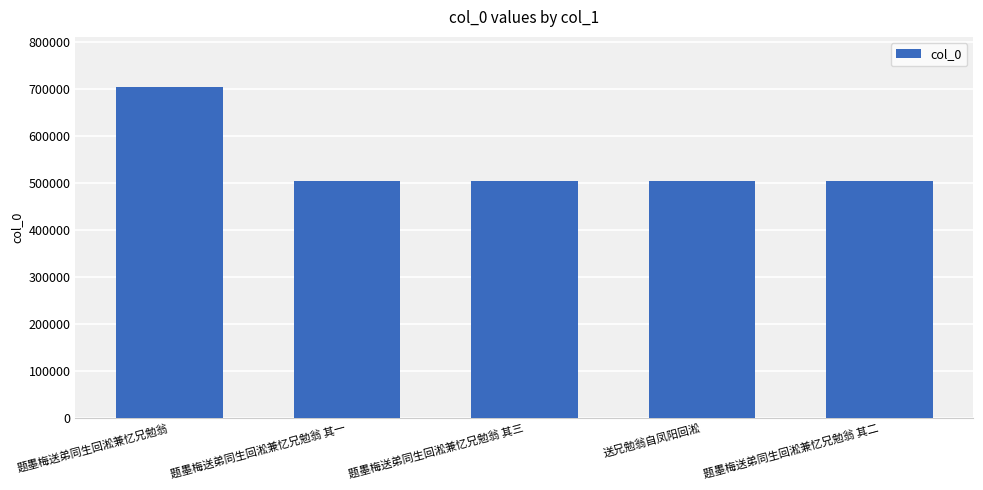

What is the maximum value shown in the chart?

704190